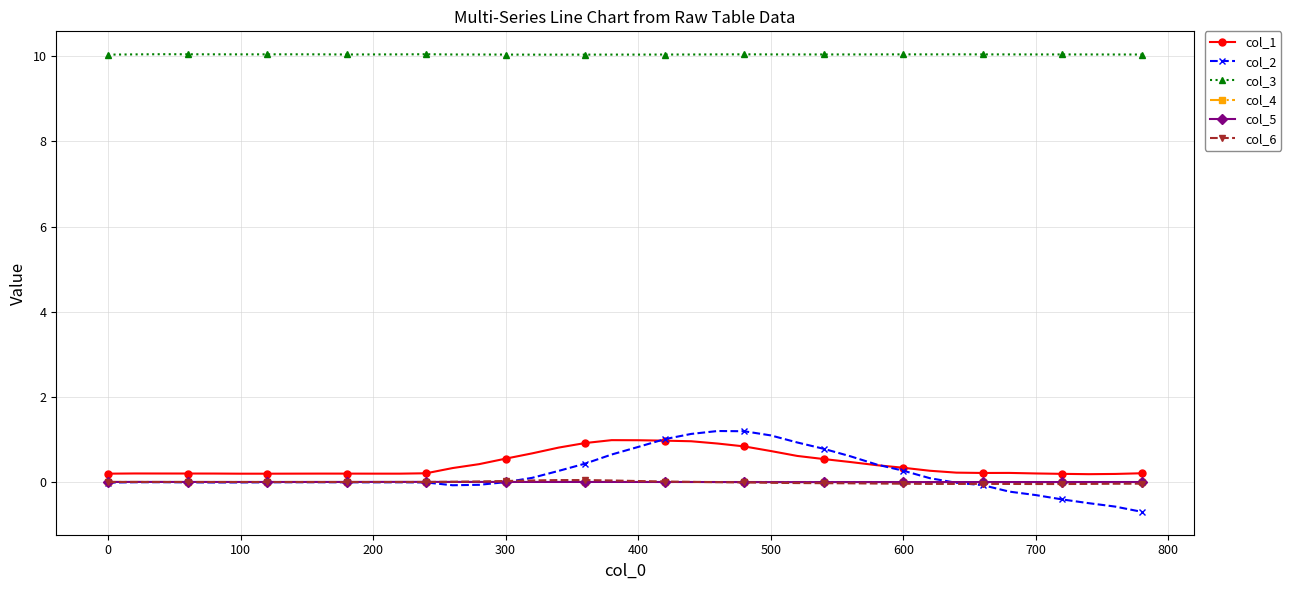

What is the highest value of the col_1 series?

1.0